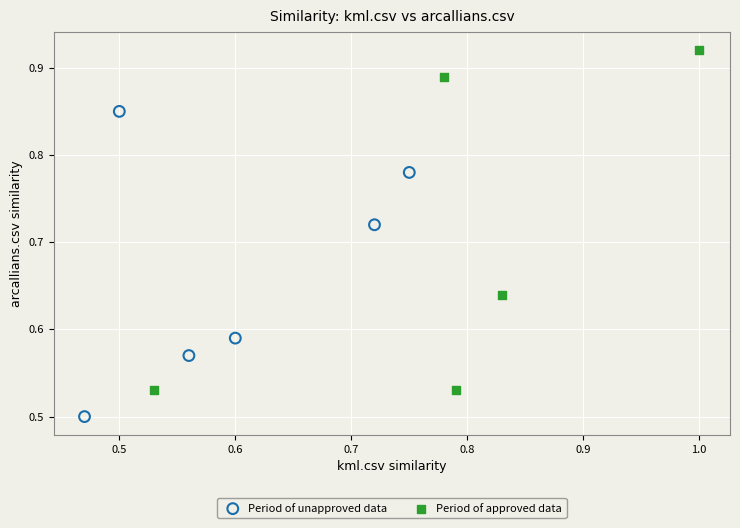

Which series has the widest spread of Y values?

Period of approved data